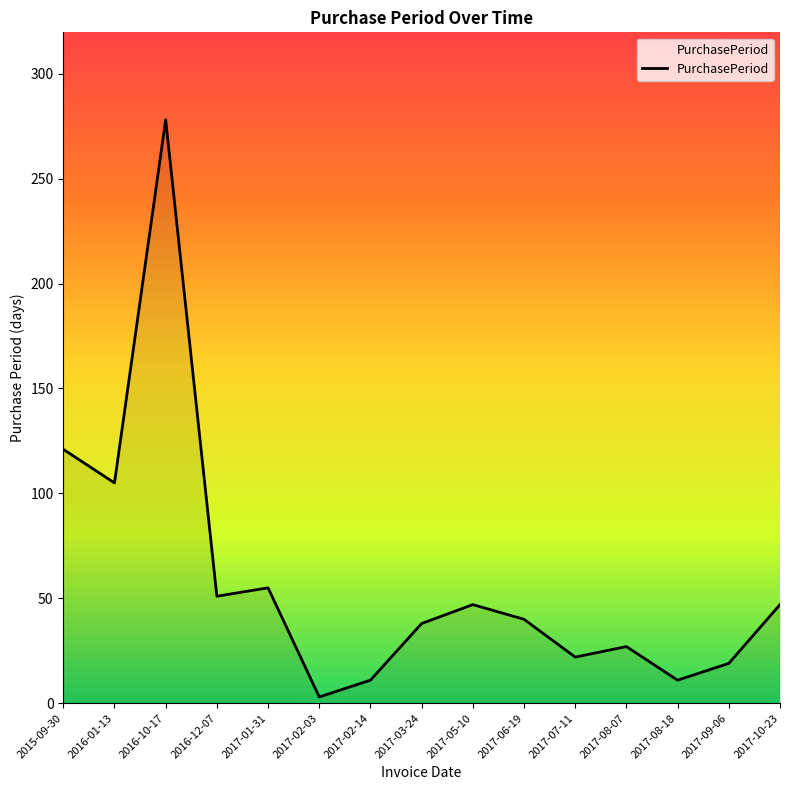

At which category does the chart reach its peak across all series?

2016-10-17